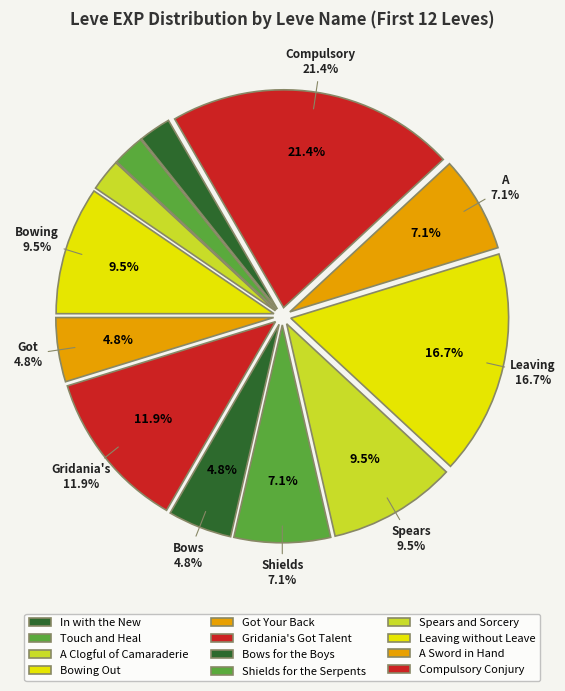

Which has a higher value, Compulsory Conjury or Spears and Sorcery?

Compulsory Conjury